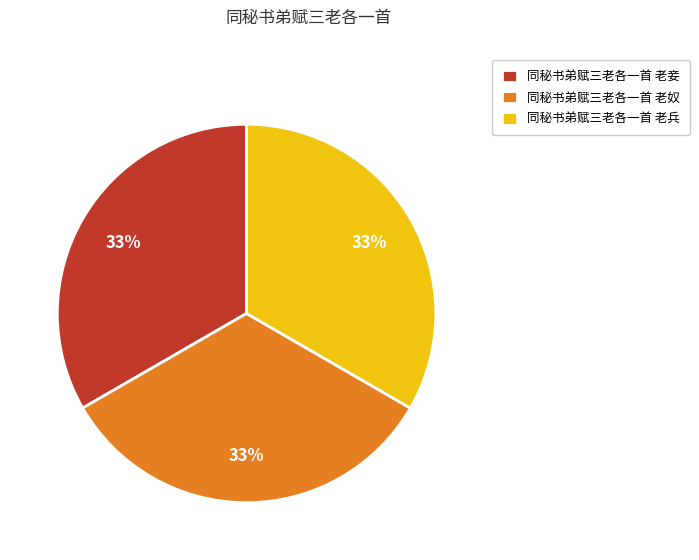

True or false: 同秘书弟赋三老各一首 老兵 accounts for 44% of the total.

False